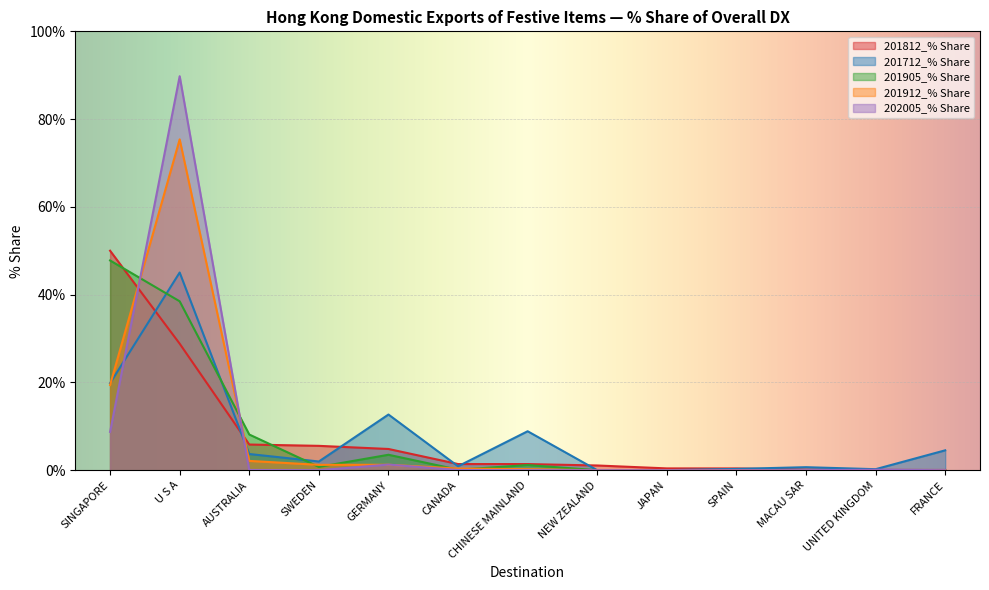

In 202005_% Share, how many points are higher than both neighbors (excluding endpoints)?

3